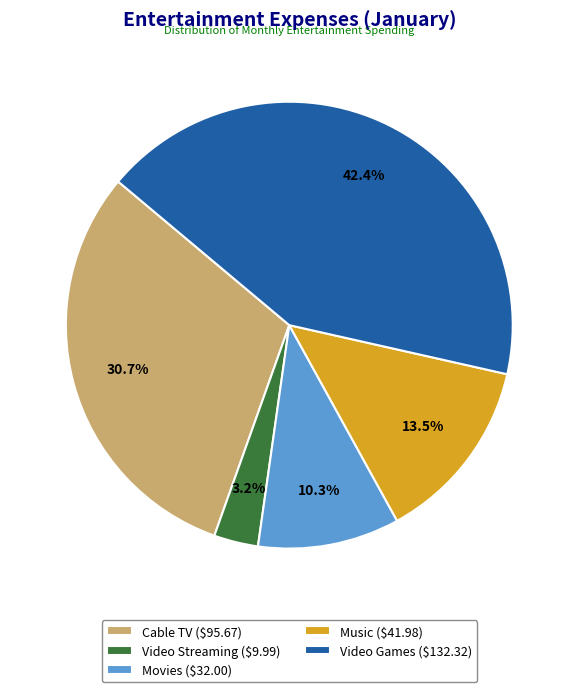

To the nearest percent, what is the combined percentage of Video Streaming and Cable TV?

34%